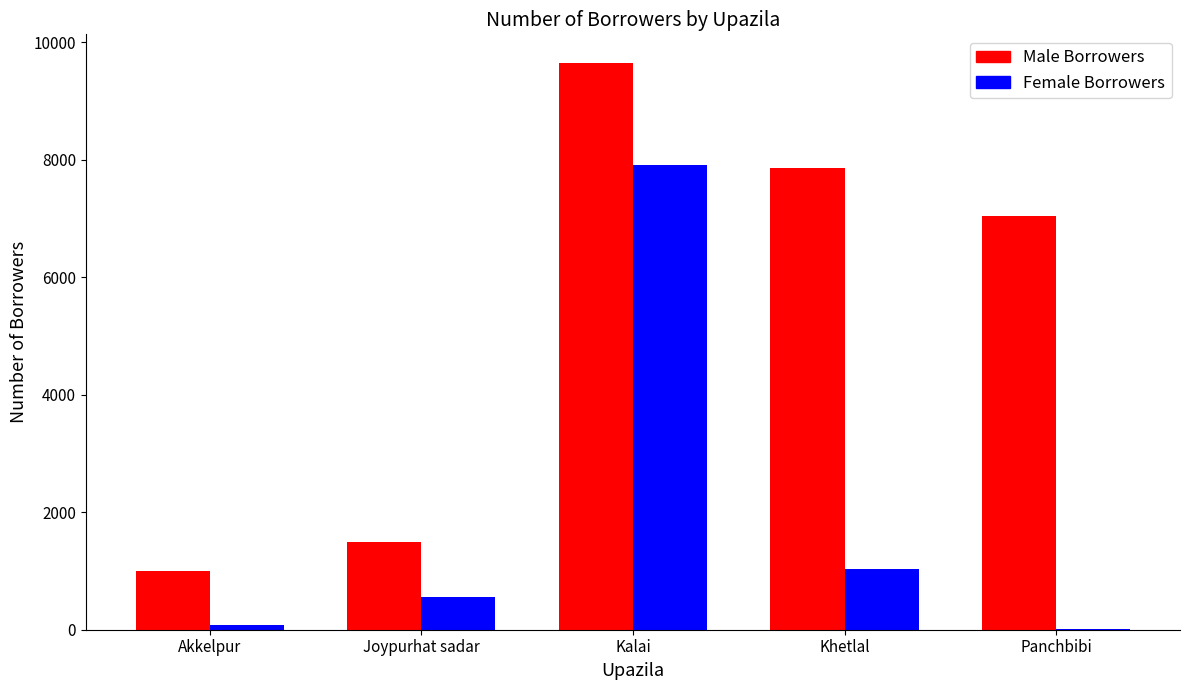

Reading left to right, transcribe all the data shown in this chart.

Male Borrowers: 1003	1490	9650	7861	7040
Female Borrowers: 73	562	7903	1032	17